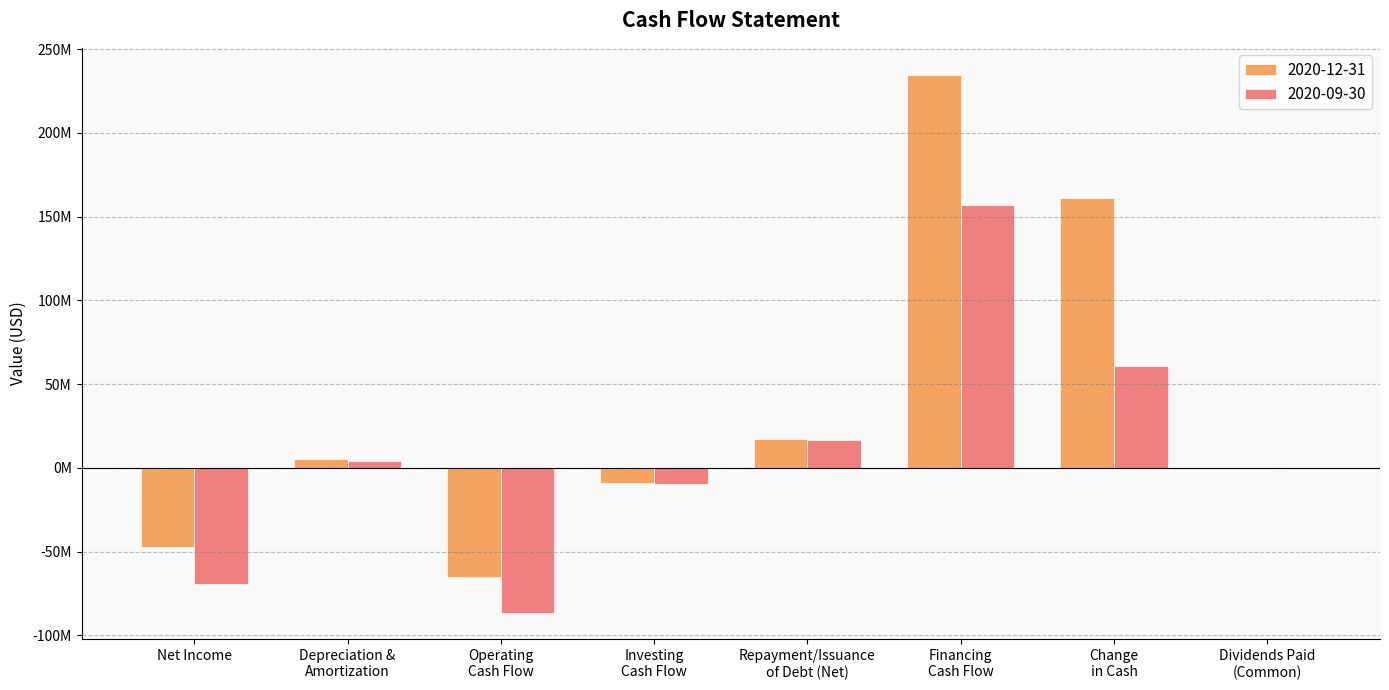

Are the bars grouped side by side (vs. stacked)?

Yes